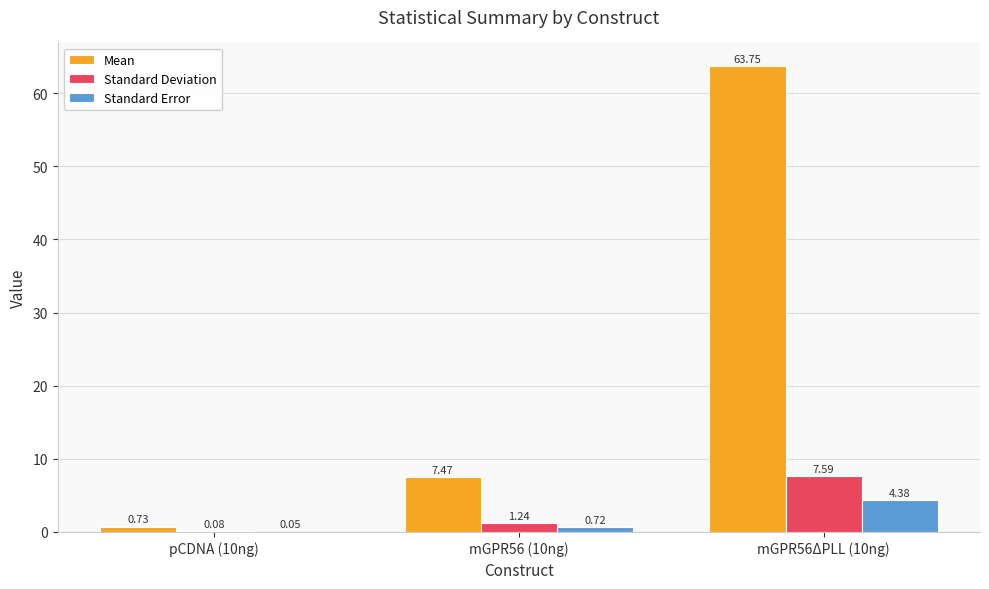

What is the sum of the Standard Error values at mGPR56 (10ng) and mGPR56ΔPLL (10ng)?

5.1